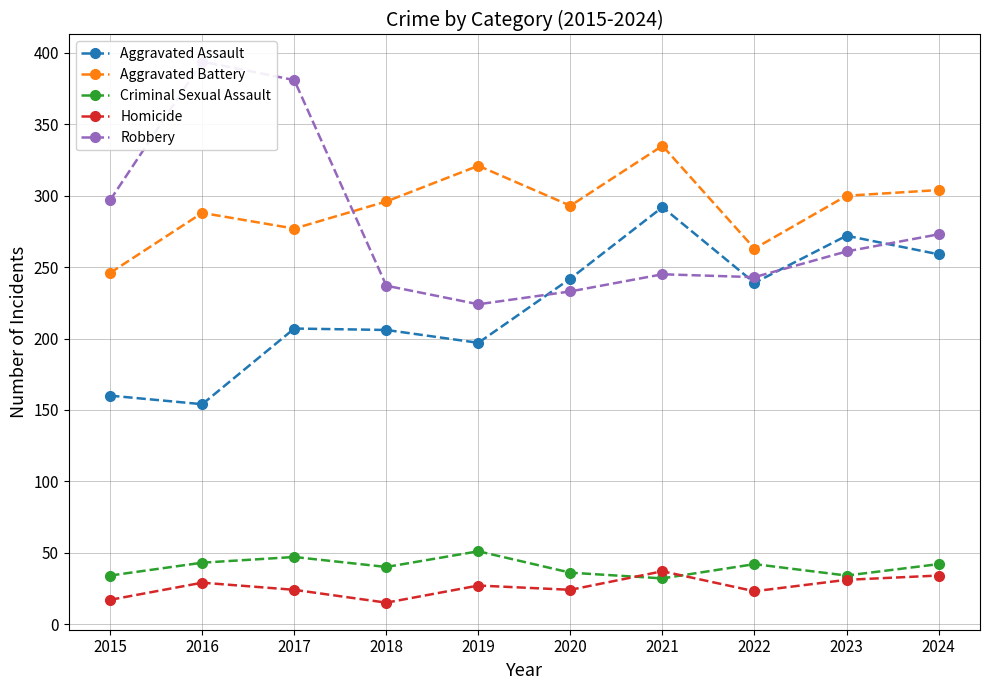

Which category has the lowest value in the Criminal Sexual Assault series?

2021